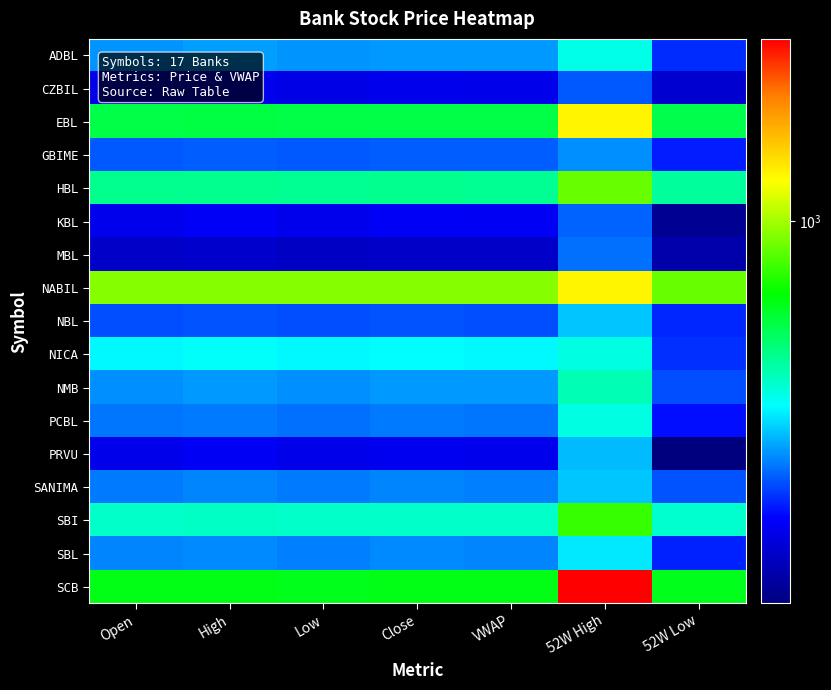

Between VWAP and High, which is larger?

High